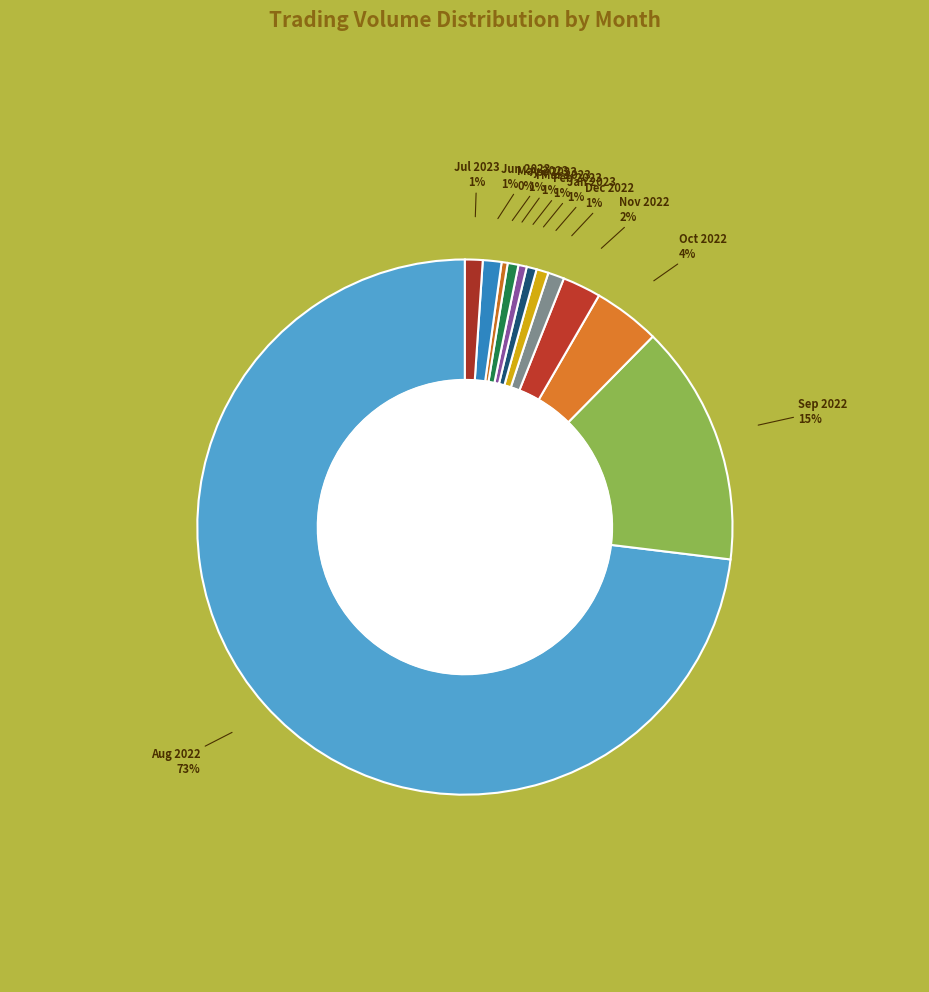

What is the largest slice in the pie chart?

Aug 2022